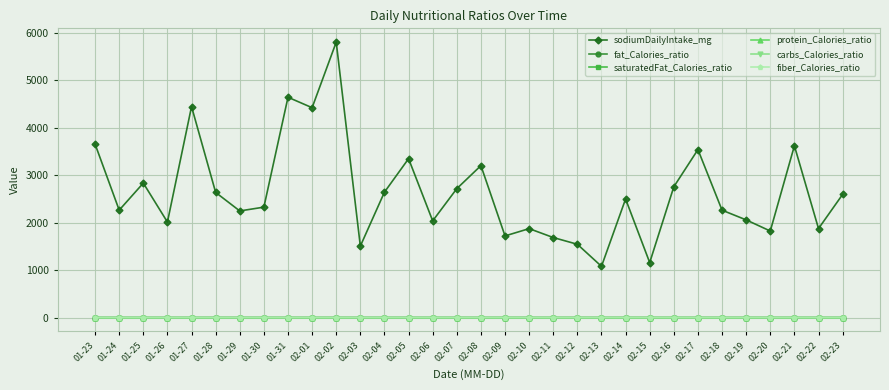

What is the greatest value displayed?

5800.2